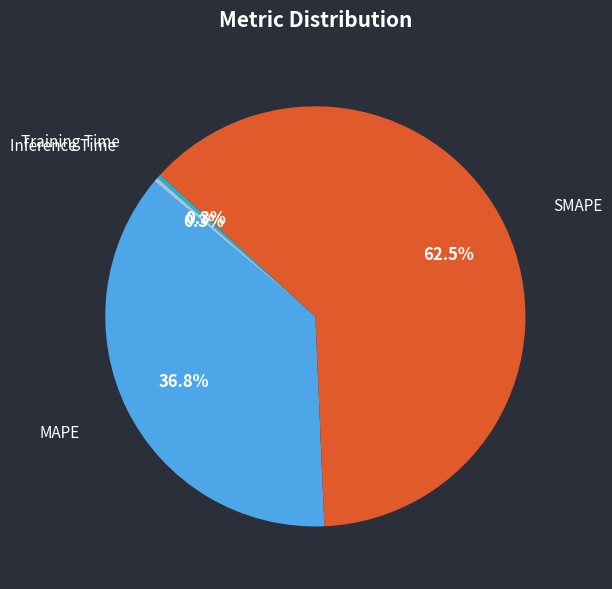

To the nearest percent, what is the difference between the SMAPE and Training Time slice percentages?

62%